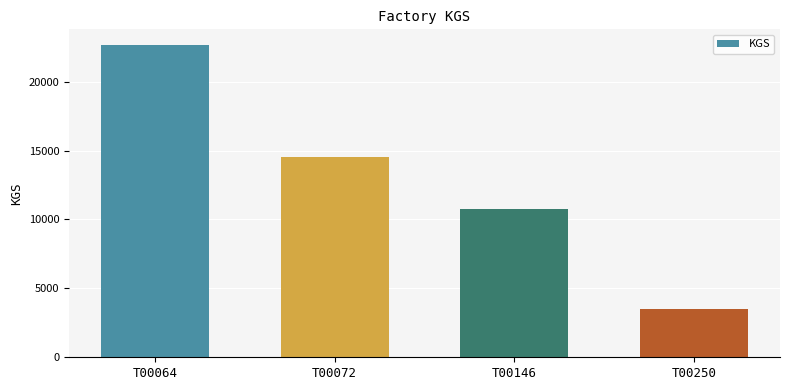

Does the chart contain any negative values?

No